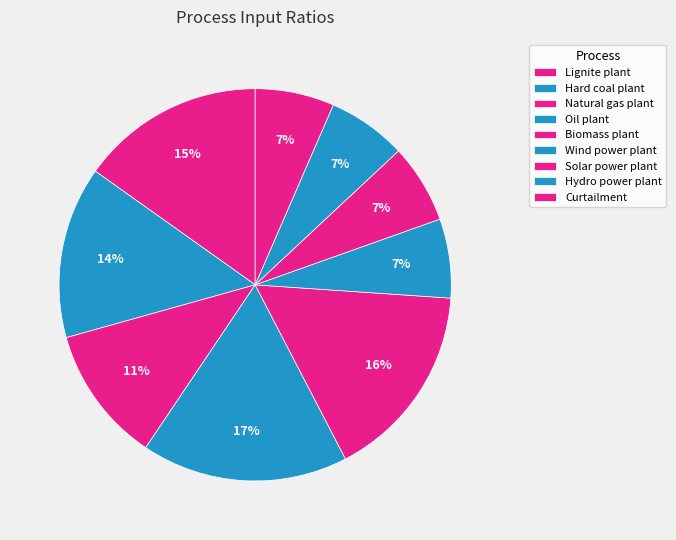

How many segments does this pie chart have?

9